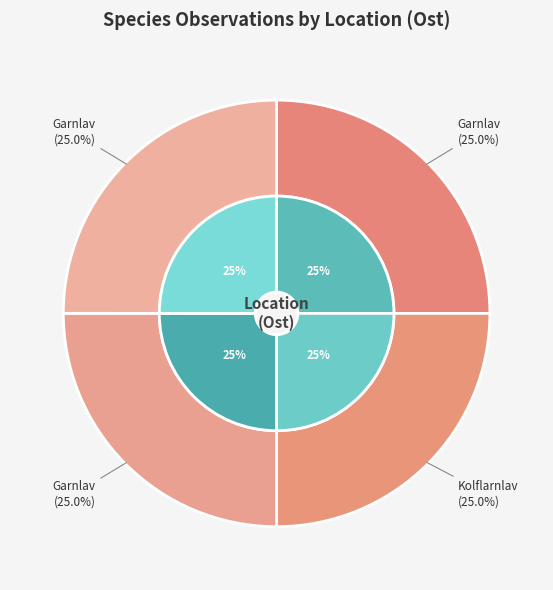

Approximately how many times larger is the value at 112551631 compared to 112551629?

1.0